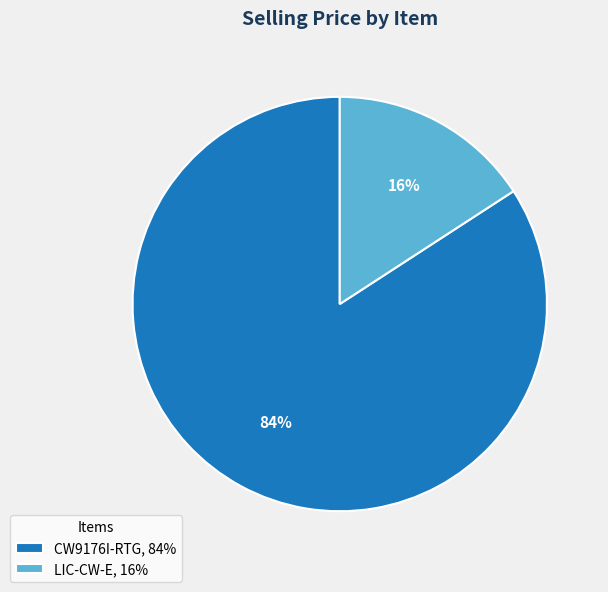

What percentage is the LIC-CW-E slice, to the nearest percent?

16%